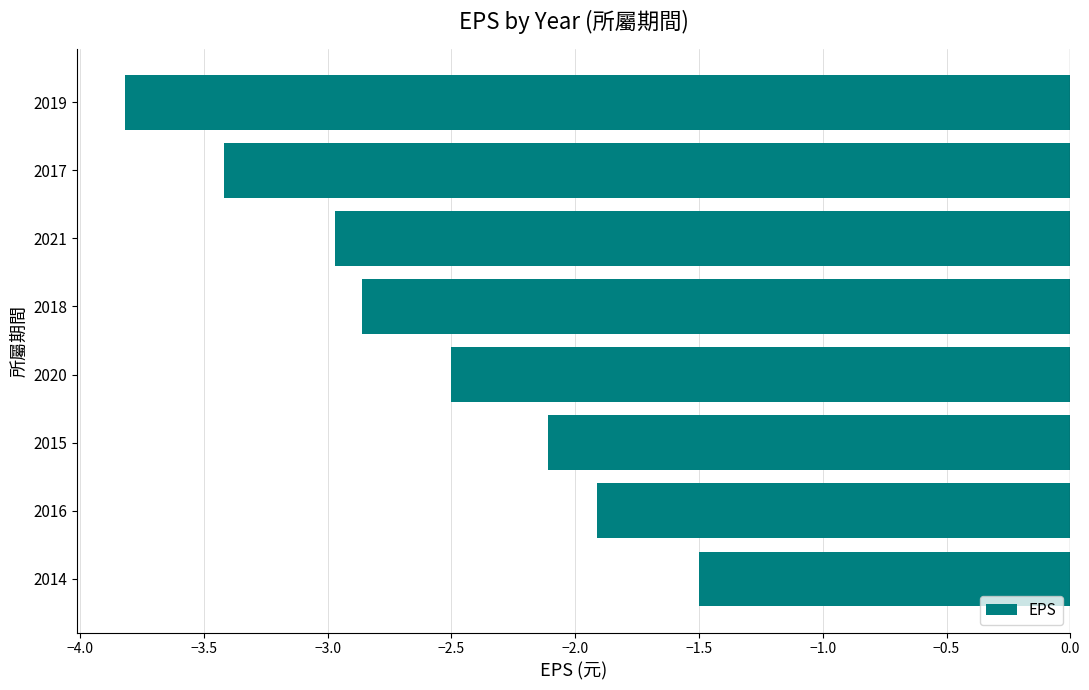

Which label corresponds to the smallest value in the chart?

2019